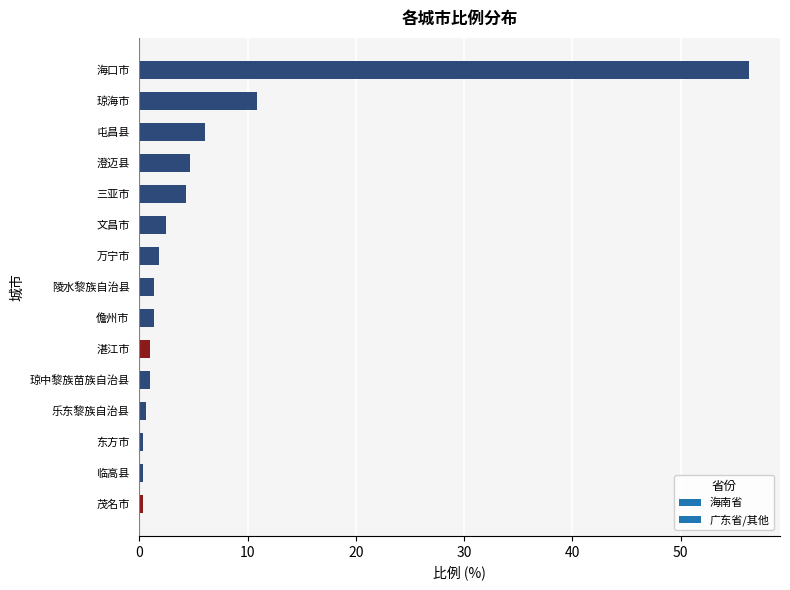

Where is the data nearest to the value 28?

琼海市